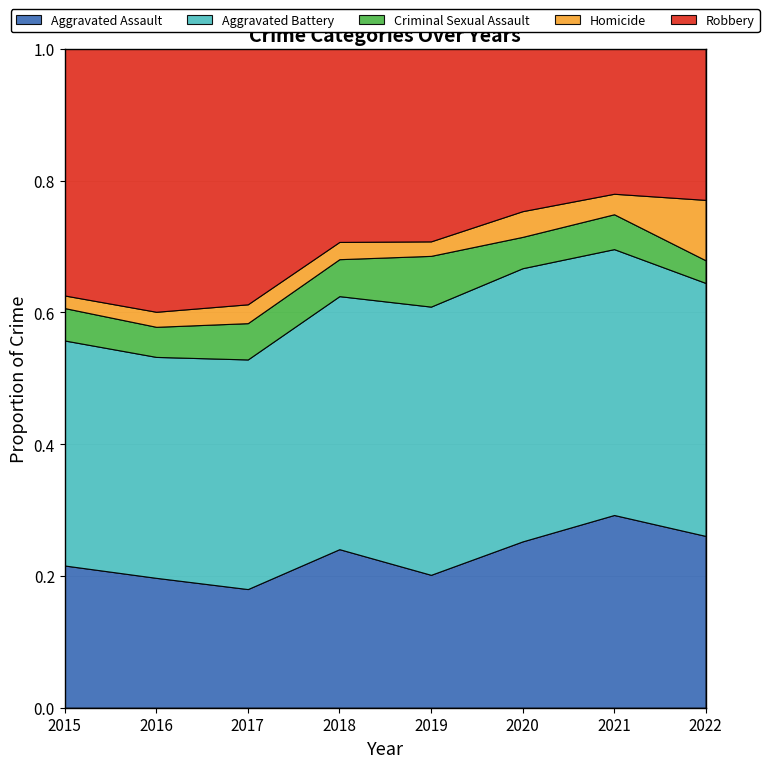

How many interior local valleys does the Homicide series have?

2